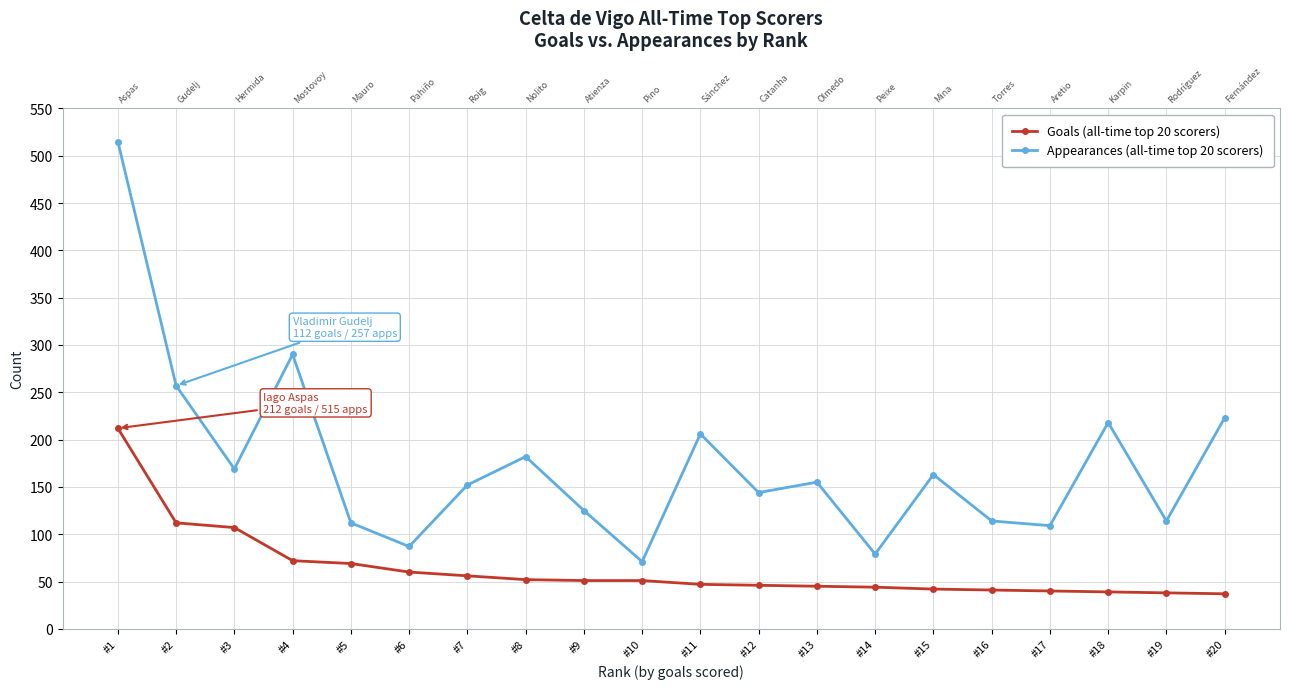

Is the value of Goals (all-time top 20 scorers) at #15 greater than the value of Appearances (all-time top 20 scorers) at #15?

No